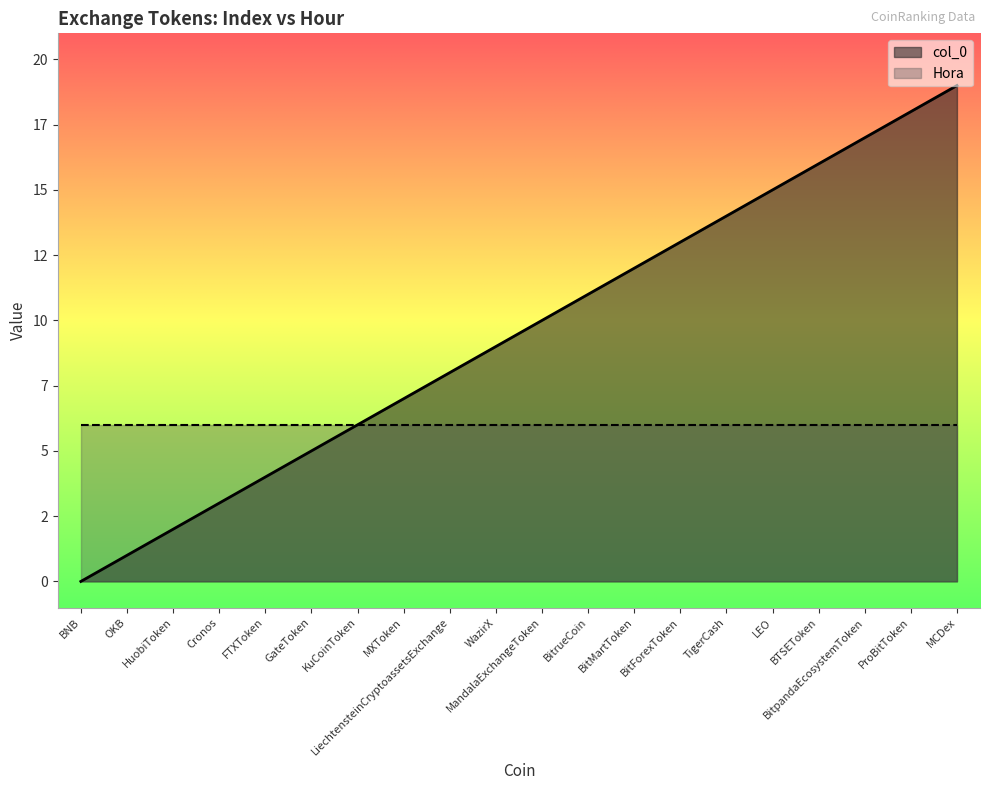

Between ProBitToken and BitpandaEcosystemToken, which is larger?

ProBitToken